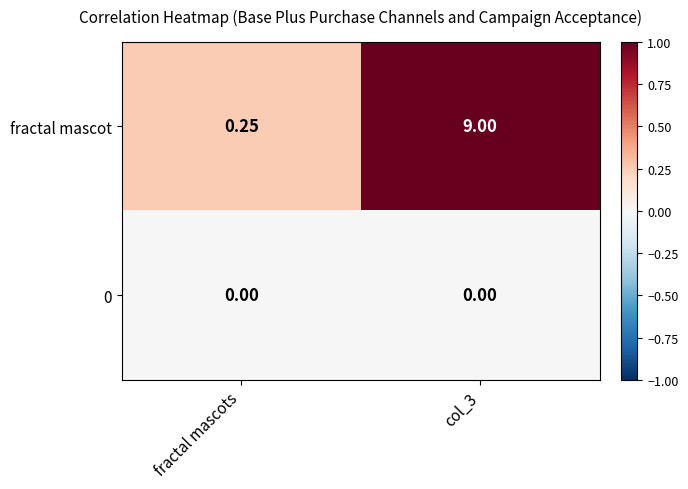

At fractal mascots, list the series in order from largest to smallest.

fractal mascot, 0